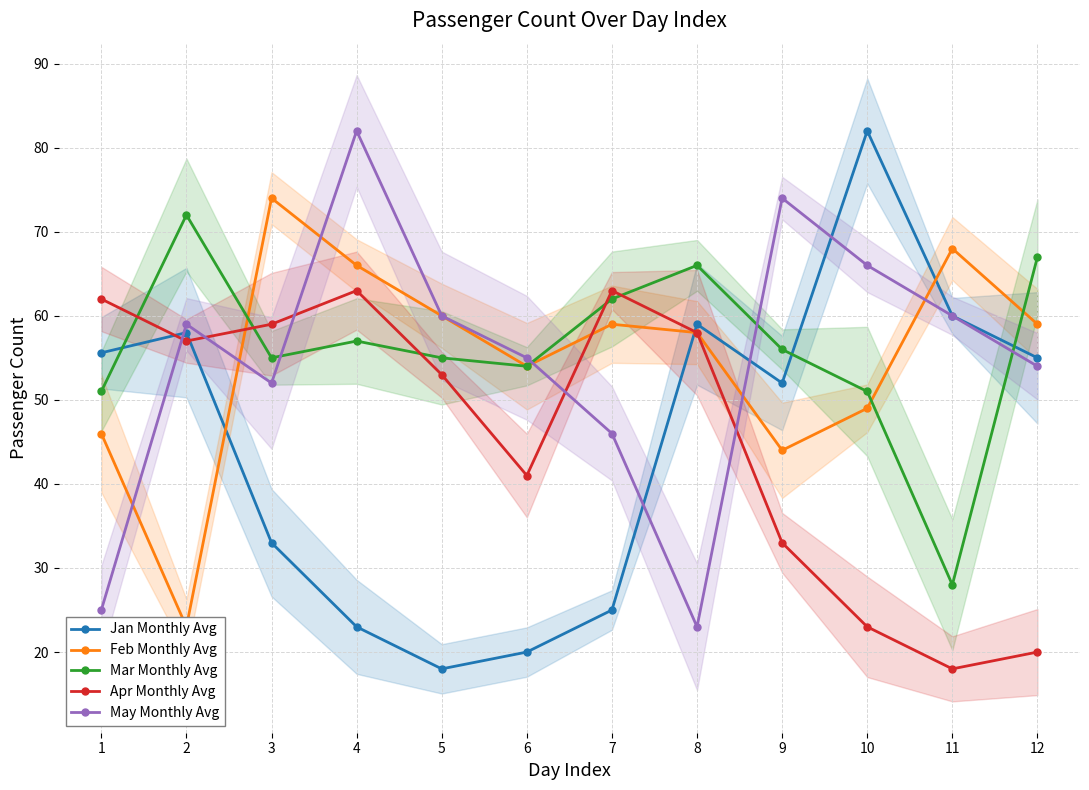

True or false: Mar Monthly Avg has more than 2 points higher than both neighbors.

True